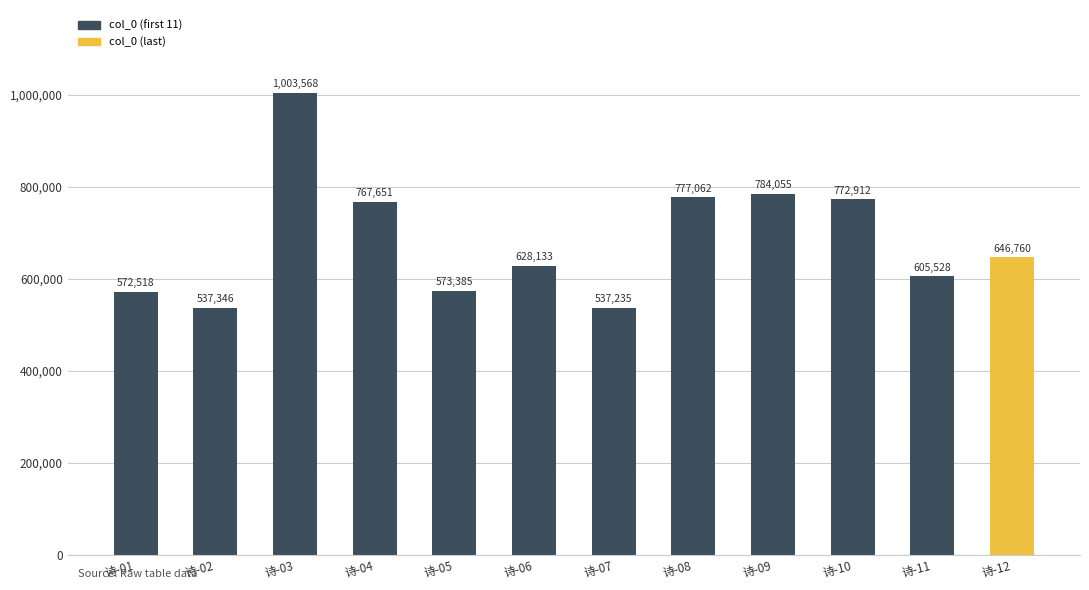

Rank the categories by value from highest to lowest.

诗-03, 诗-09, 诗-08, 诗-10, 诗-04, 诗-12, 诗-06, 诗-11, 诗-05, 诗-01, 诗-02, 诗-07